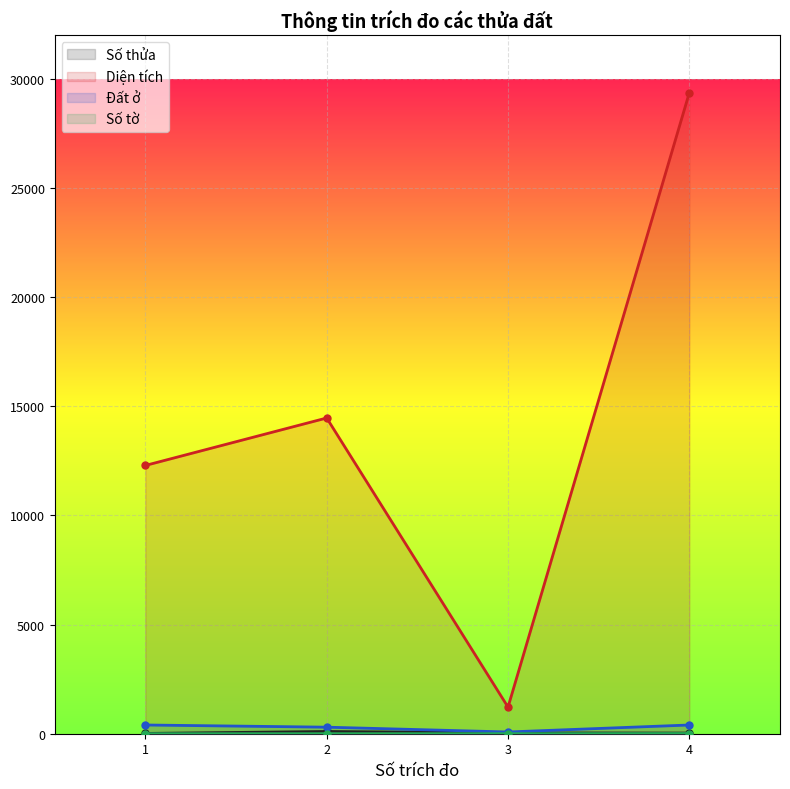

At how many categories does at least one series exceed 997?

4